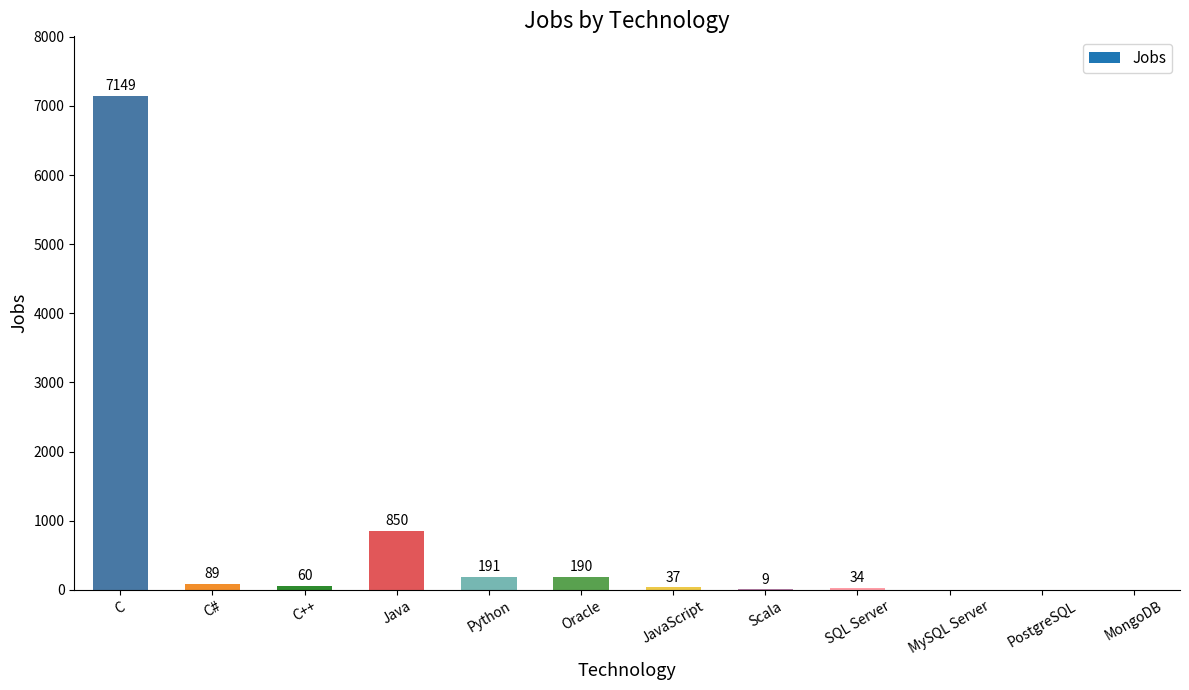

What is the sum of the values at PostgreSQL and Oracle?

190